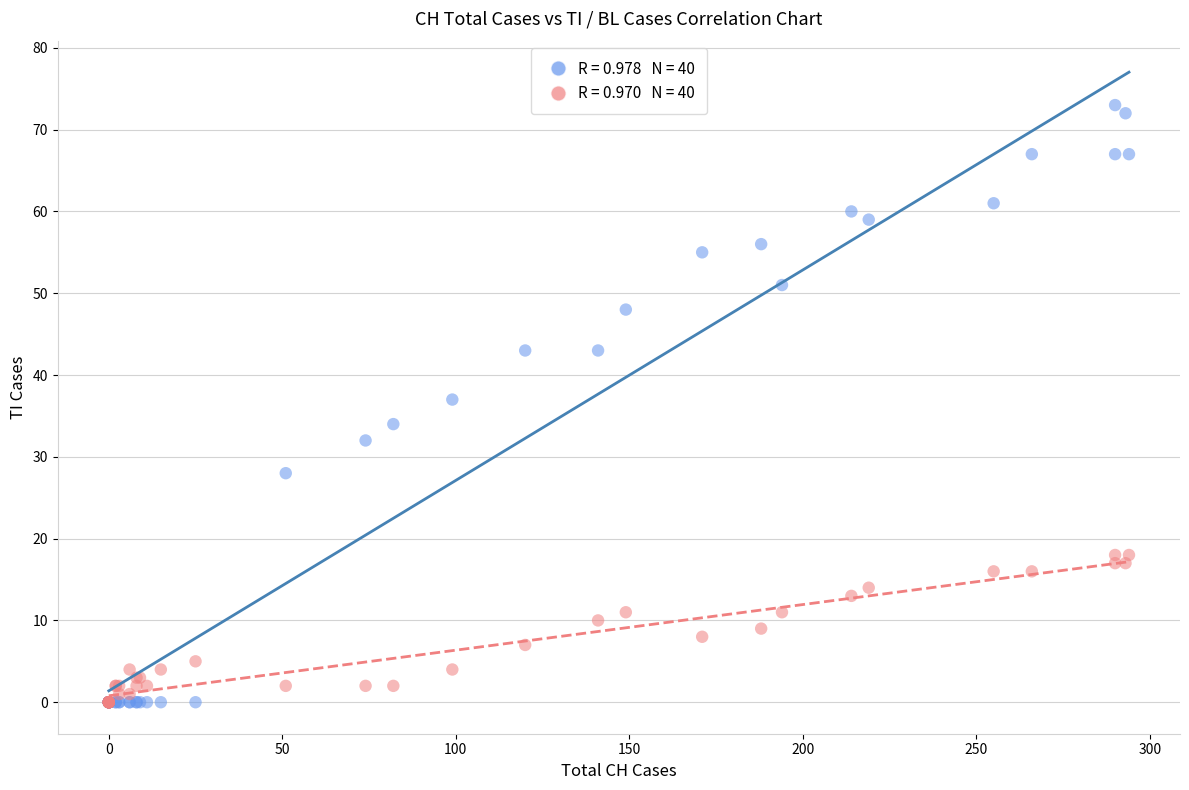

Across all series, what Y value is closest to 36?

37